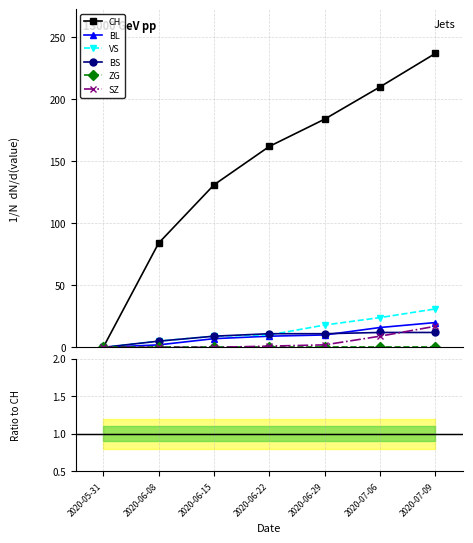

Is it true that SZ equals 0 at 2020-06-08?

True